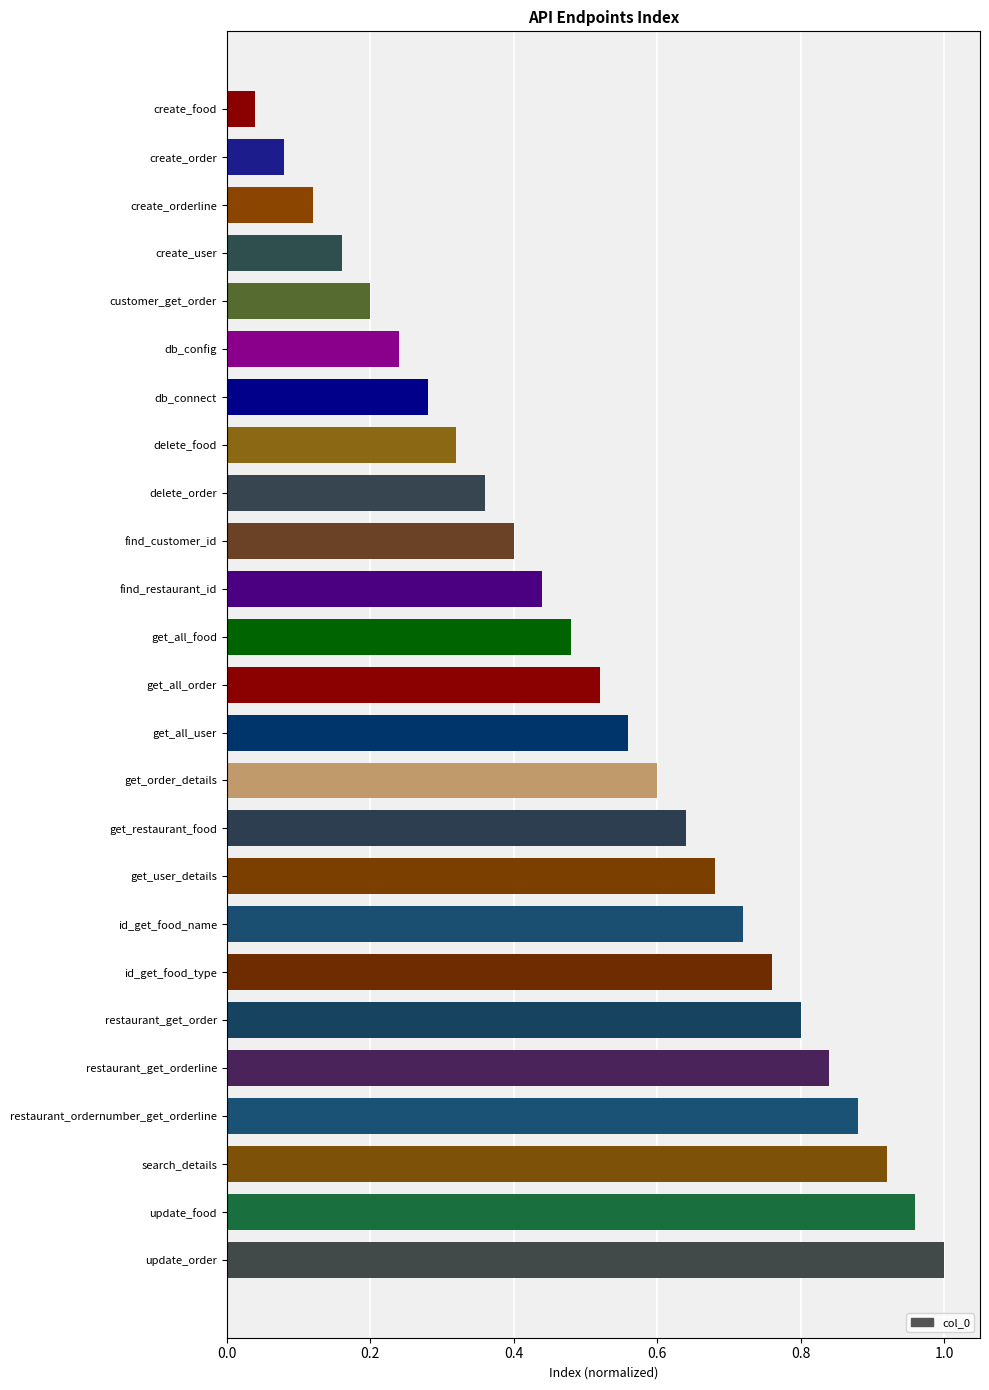

True or false: the data shows 0.8 at restaurant_get_orderline.

True